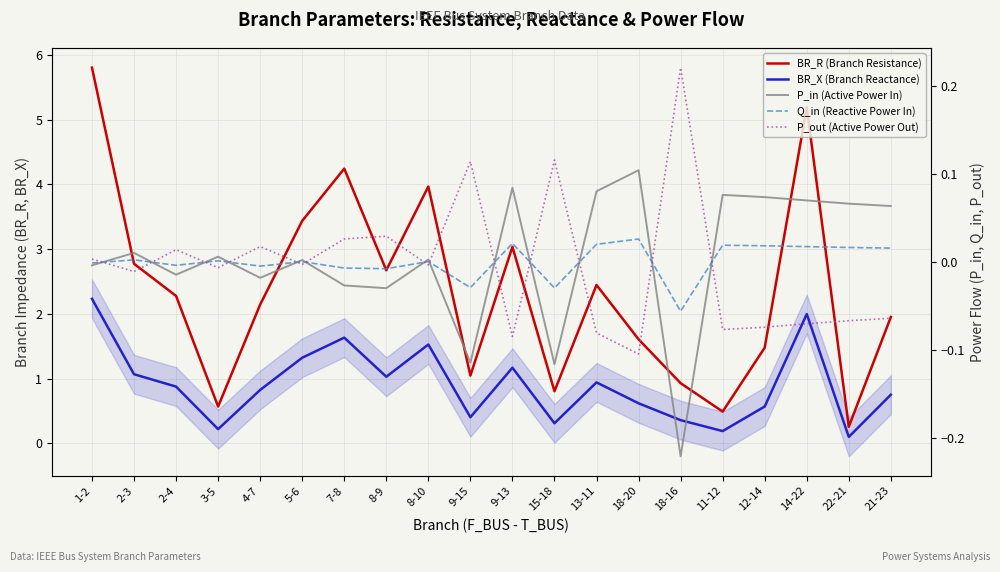

Is this an area chart (filled region under the line)?

No